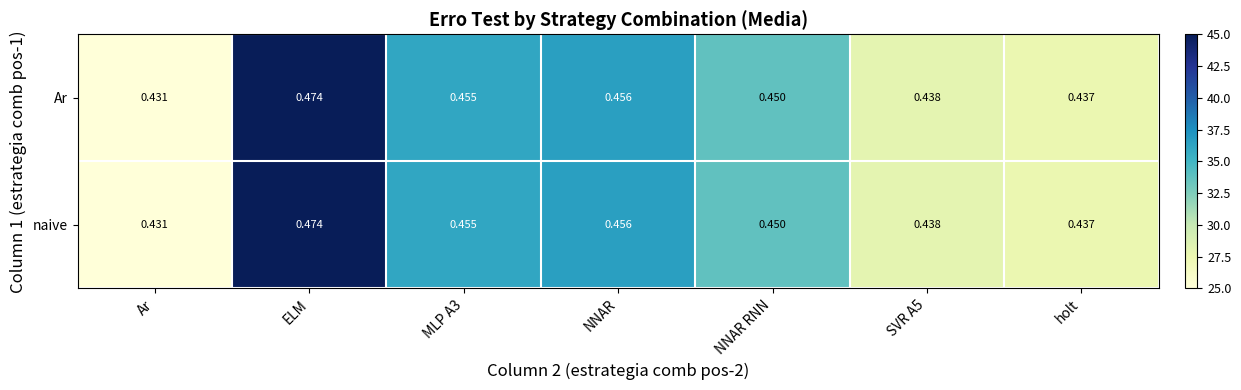

Where is Ar nearest to the value 0?

Ar